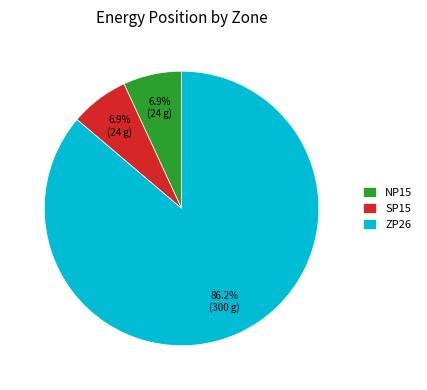

What is the total percentage of ZP26 and SP15?

93.1%